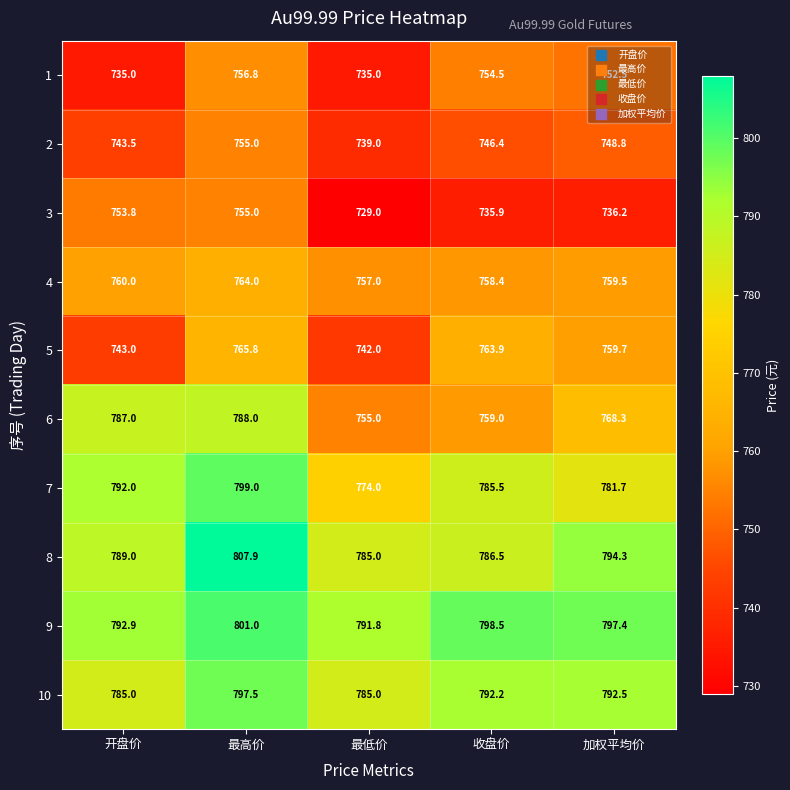

Read the 9 value at 最低价.

791.8